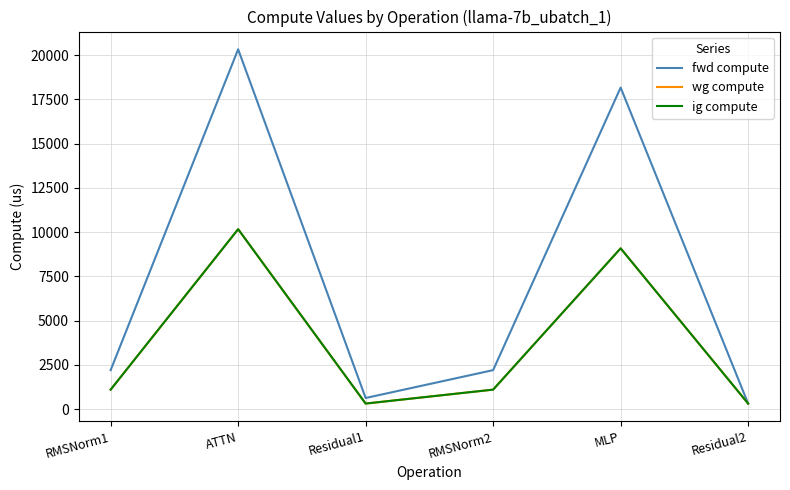

What is the sum of the wg compute values at Residual1 and RMSNorm2?

1415.9